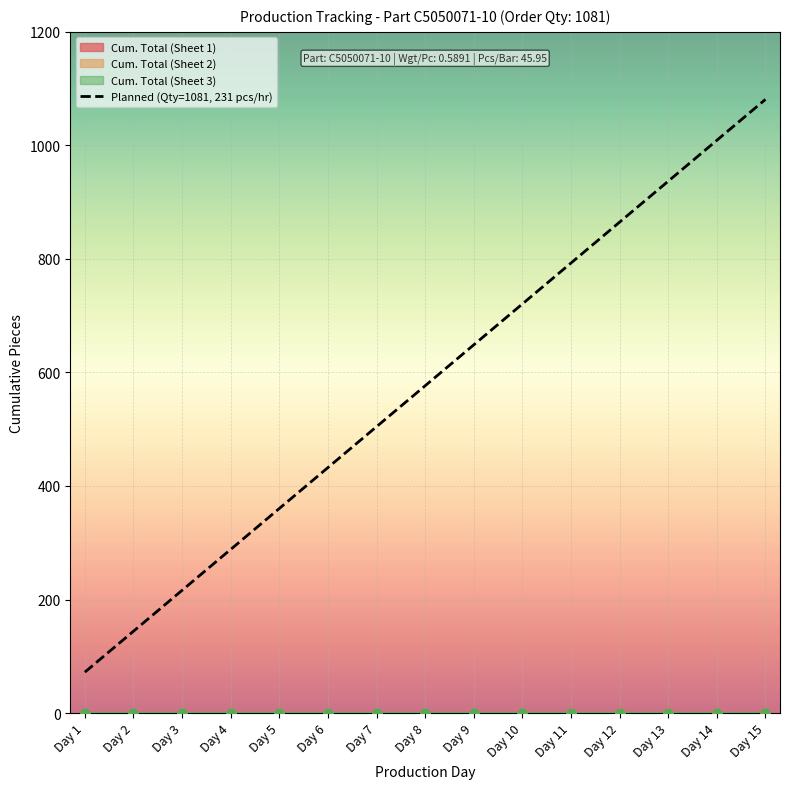

Approximately how many times larger is the value at Day 15 compared to Day 12?

1.2